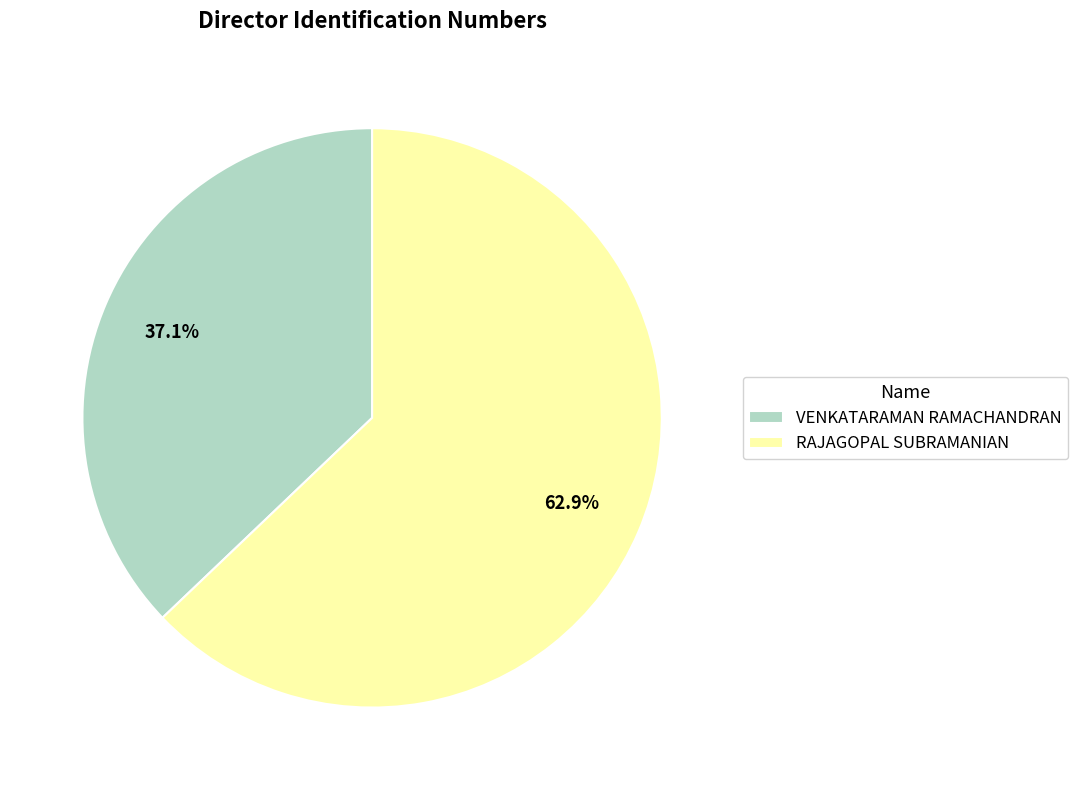

What percentage is the RAJAGOPAL SUBRAMANIAN slice, to the nearest percent?

63%